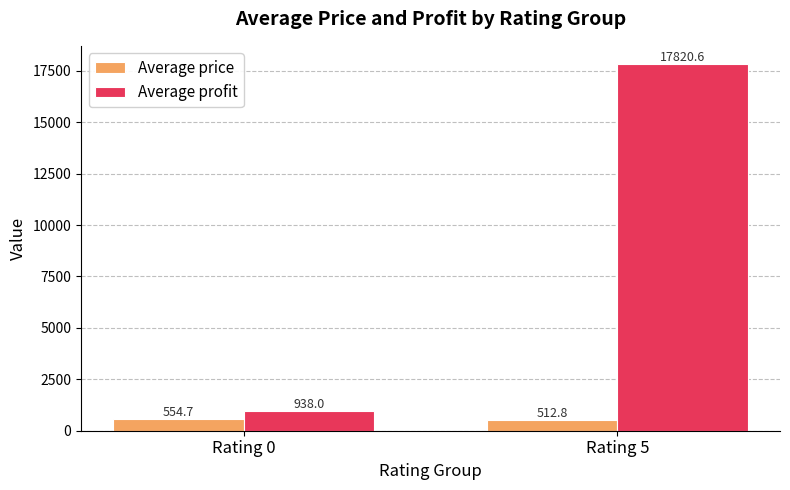

What value does the Average profit series have at Rating 0?

938.0